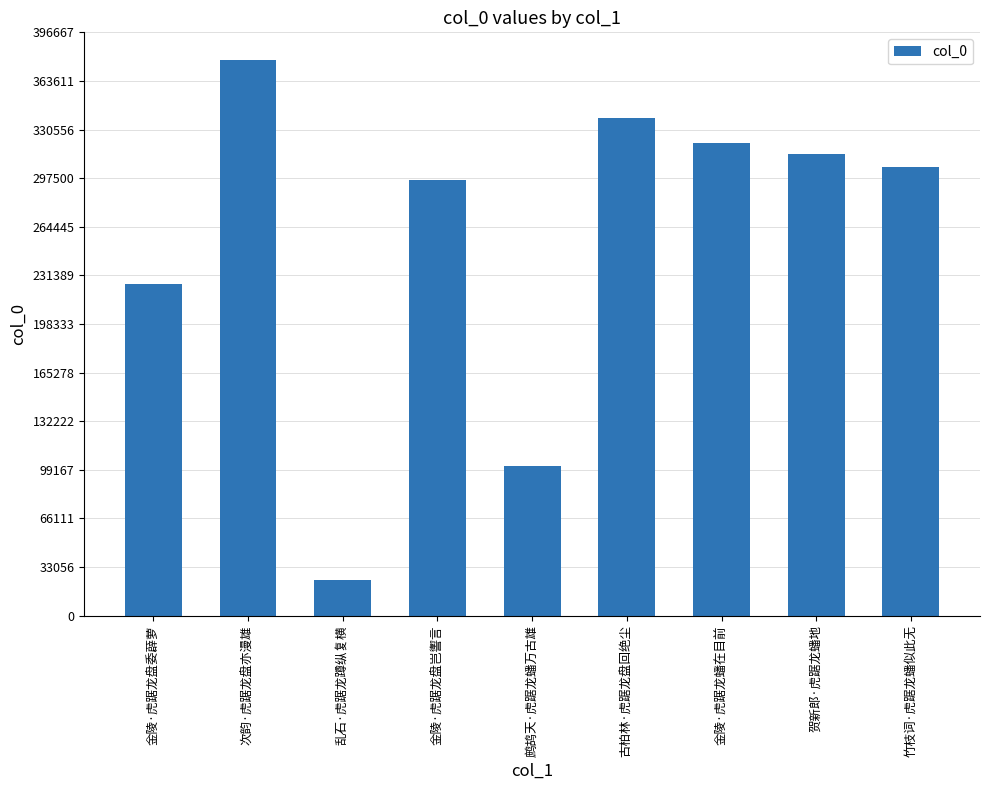

At which category does the chart reach its minimum across all series?

乱石·虎踞龙蹲纵复横